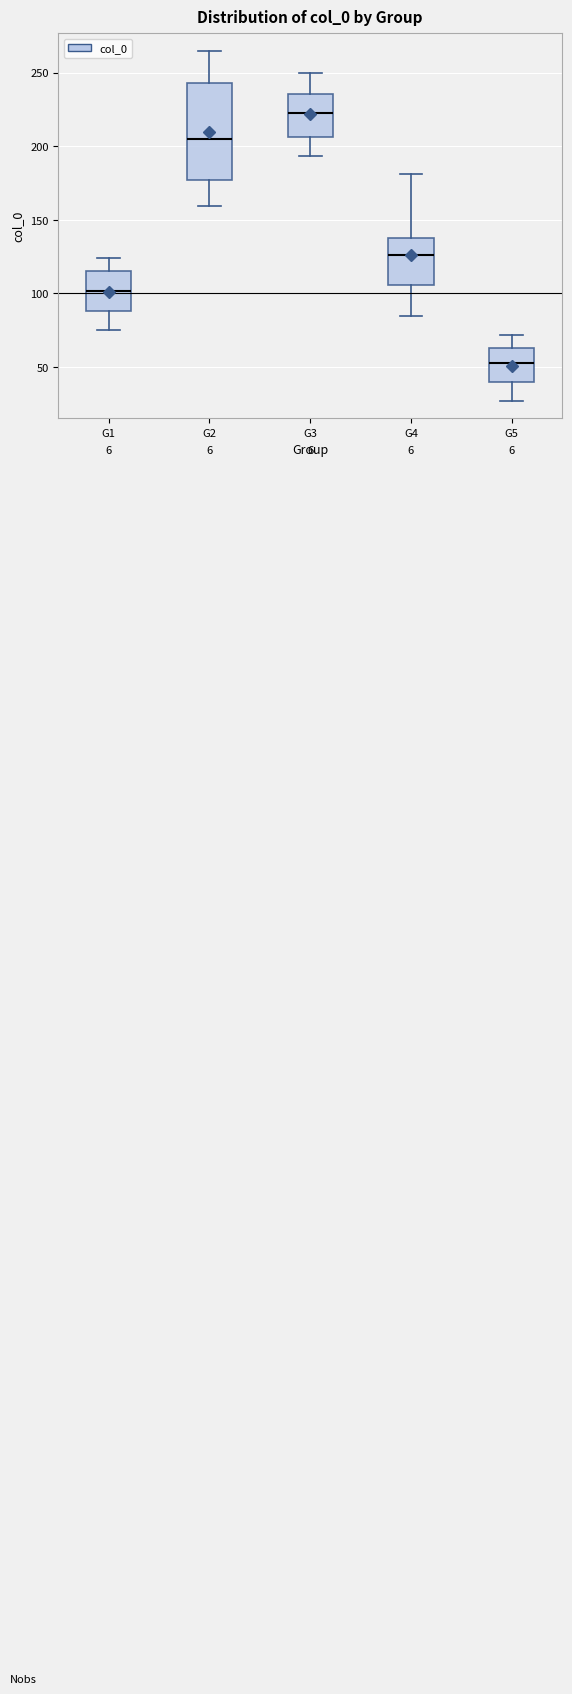

Reading left to right, transcribe this box plot: for each box, give where its median line is, the range the box spans, and where its two whiskers end, as read against the y-axis. The values are not printed on the chart, so give them approximately, as read against the axis.

G1: median 100, box 90 to 115, whiskers 75 to 125
G2: median 205, box 175 to 245, whiskers 160 to 265
G3: median 225, box 205 to 235, whiskers 195 to 250
G4: median 125, box 105 to 140, whiskers 85 to 180
G5: median 50, box 40 to 65, whiskers 25 to 70